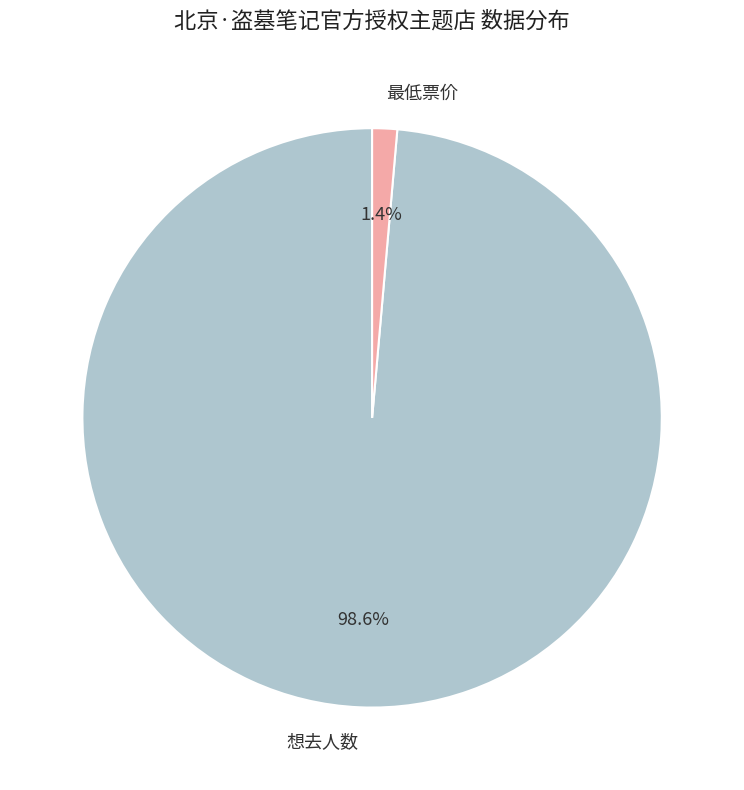

Is it true that 想去人数 is 99% of the pie?

True